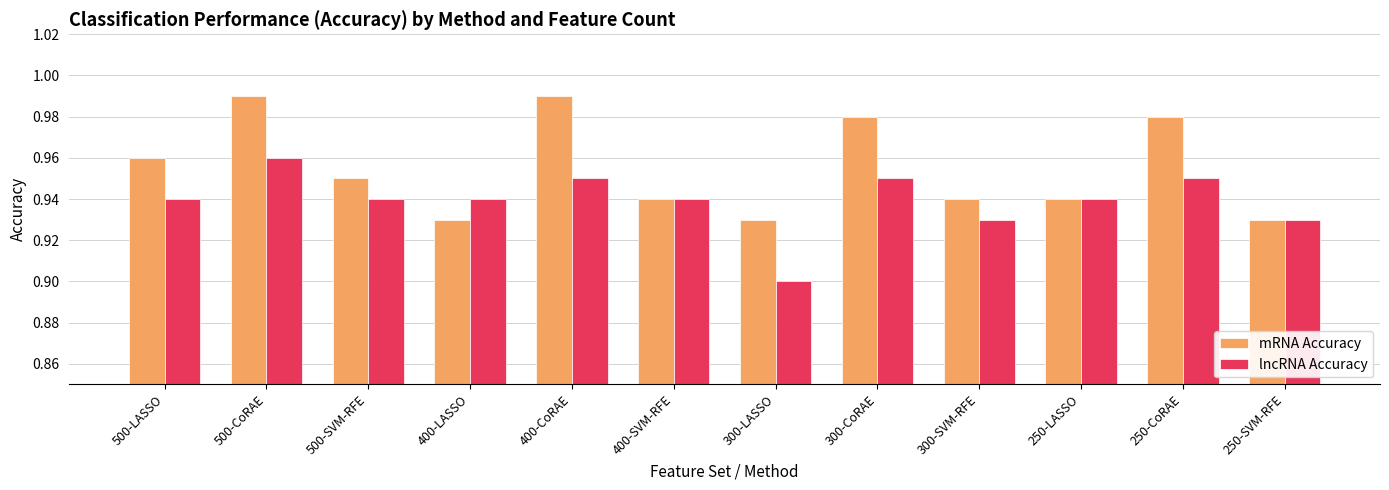

The mRNA Accuracy series shows 0.6 at 500-SVM-RFE. True or false?

False